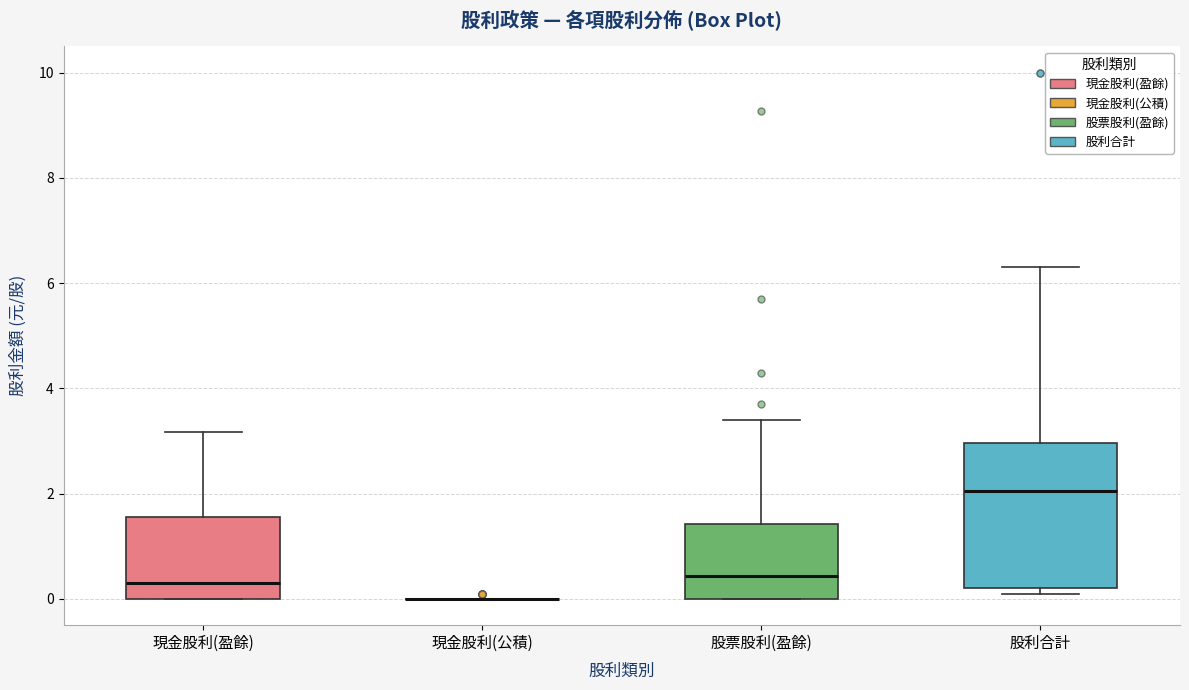

Reading left to right, transcribe this box plot: for each box, give where its median line is, the range the box spans, and where its two whiskers end, as read against the y-axis. The values are not printed on the chart, so give them approximately, as read against the axis.

現金股利(盈餘): median 0.4, box 0.0 to 1.6, whiskers 0.0 to 3.2
現金股利(公積): box collapsed to a line at 0.0, whiskers 0.0 to 0.0
股票股利(盈餘): median 0.4, box 0.0 to 1.4, whiskers 0.0 to 3.4
股利合計: median 2.0, box 0.2 to 3.0, whiskers 0.2 (just below the box's lower edge) to 6.4